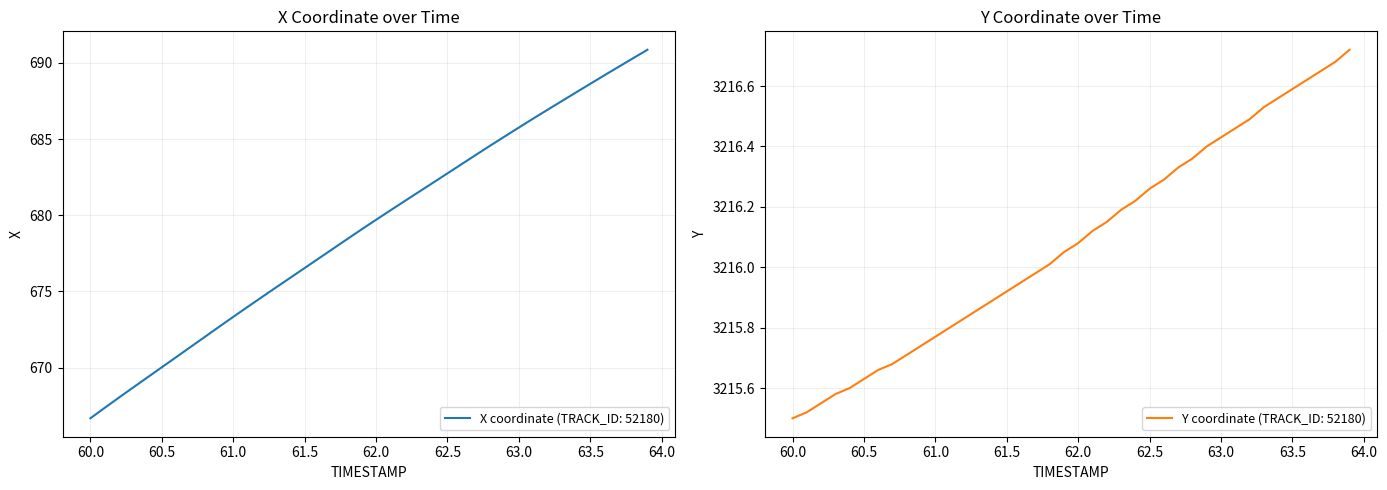

The value of X coordinate (TRACK_ID: 52180) at 62.0 is 147.5. True or false?

False